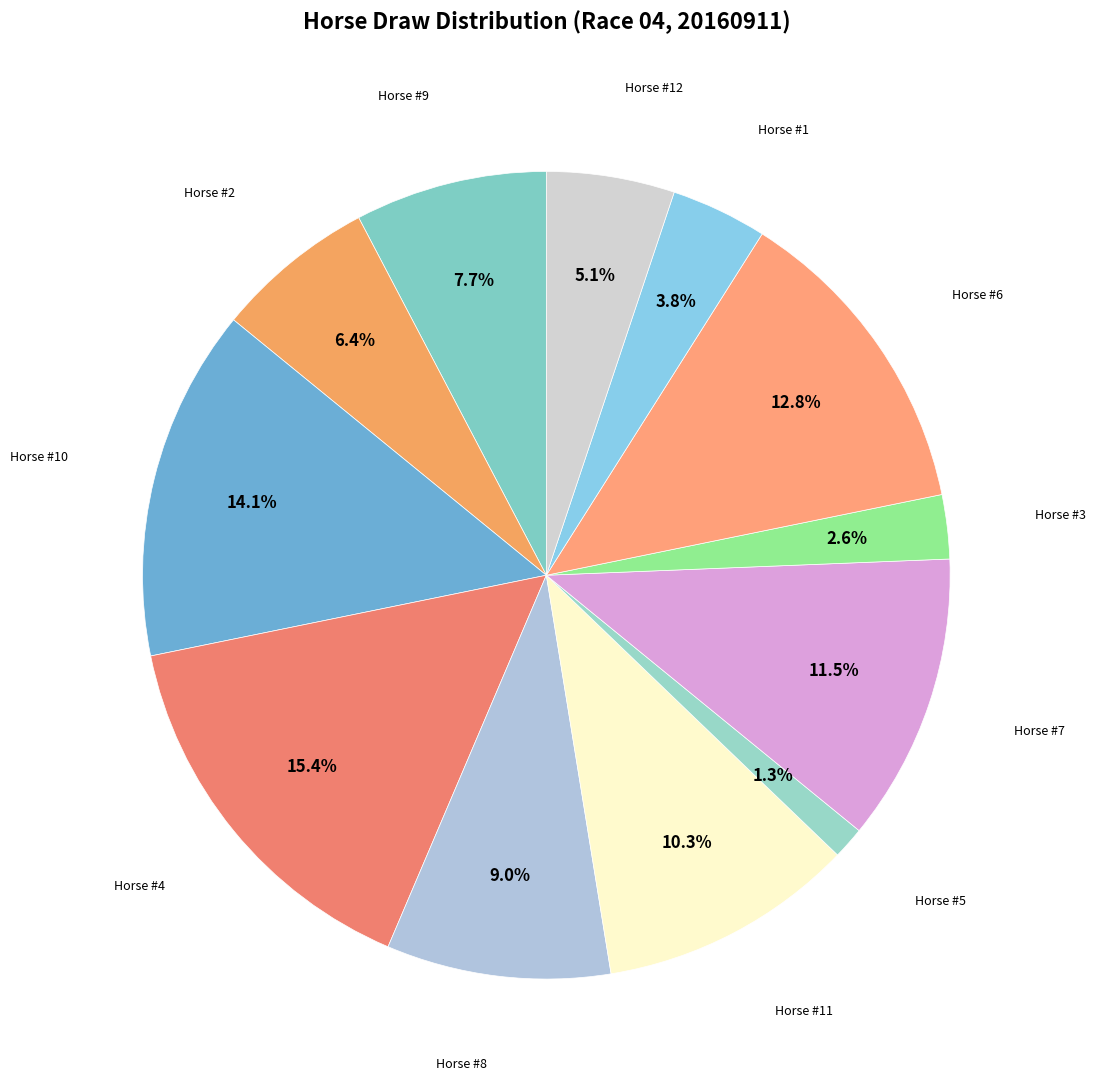

Rank the categories by value from lowest to highest.

Horse #5, Horse #3, Horse #1, Horse #12, Horse #2, Horse #9, Horse #8, Horse #11, Horse #7, Horse #6, Horse #10, Horse #4